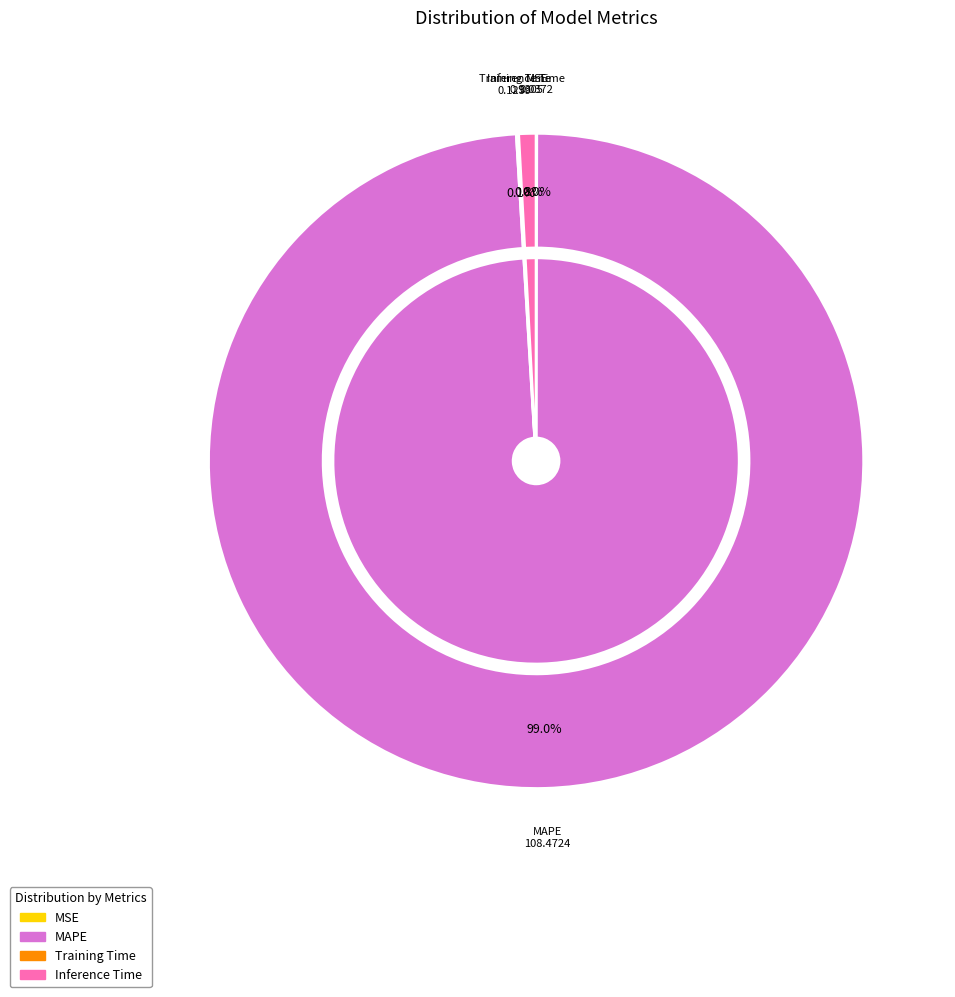

Which slice is the largest?

MAPE